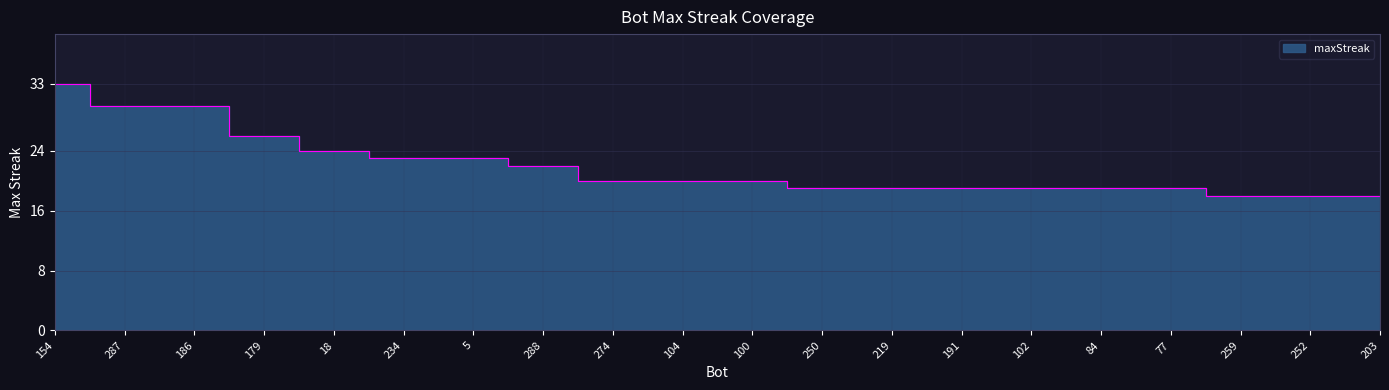

Rank the categories by value from highest to lowest.

154, 287, 186, 179, 18, 234, 5, 288, 274, 104, 100, 250, 219, 191, 102, 84, 77, 259, 252, 203